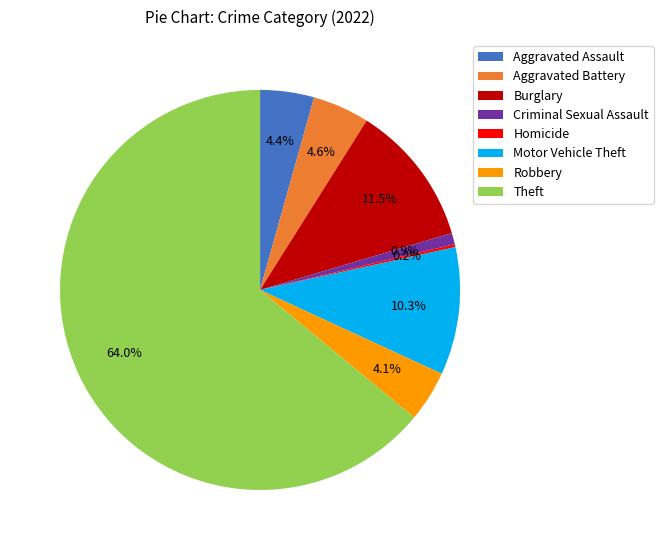

Does Theft account for over 50% of the chart?

Yes